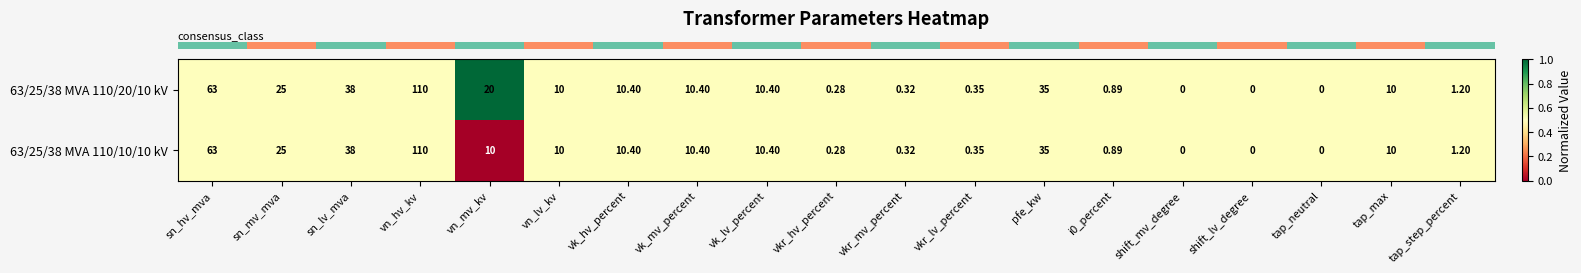

How many series are shown in this chart?

2